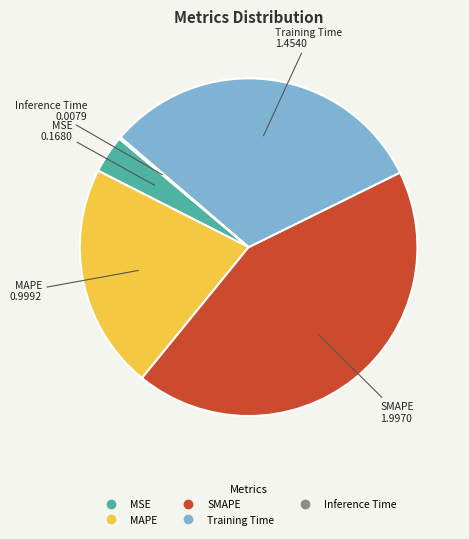

Between MAPE and Training Time, which is larger?

Training Time